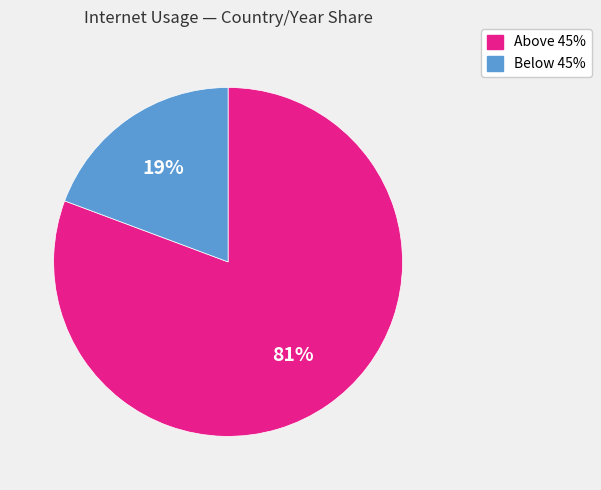

Is the sum of Below 45% and Above 45% greater than half?

Yes